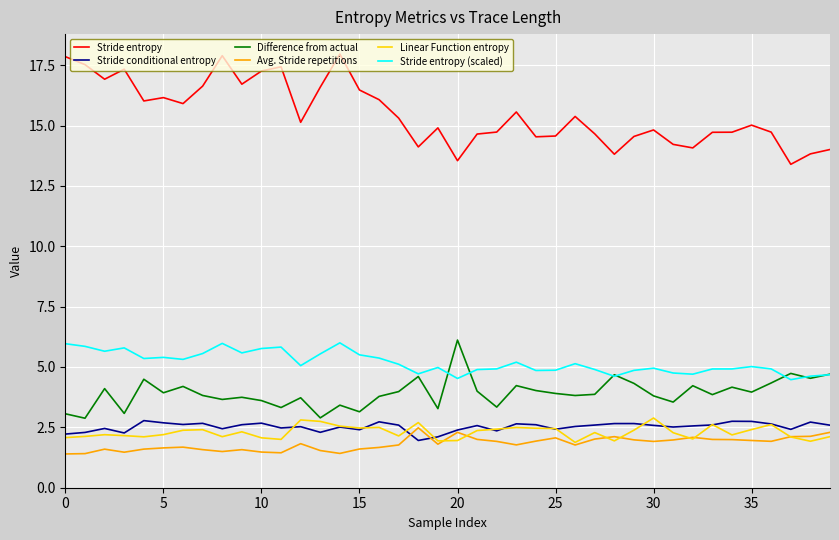

True or false: Difference from actual and Avg. Stride repetitions intersect in this chart.

False